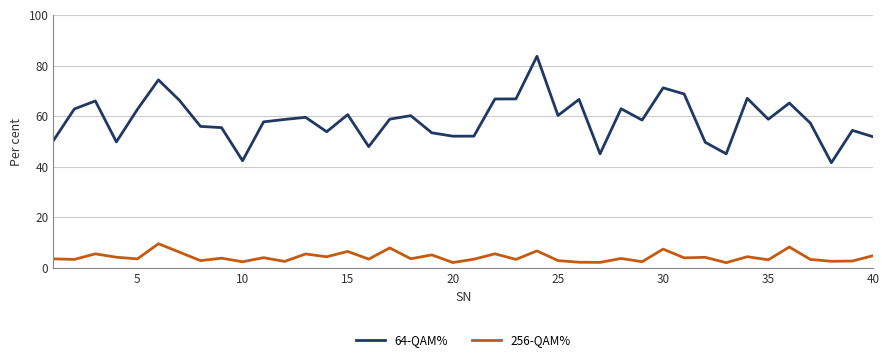

Which series has the largest range (max minus min)?

64-QAM%